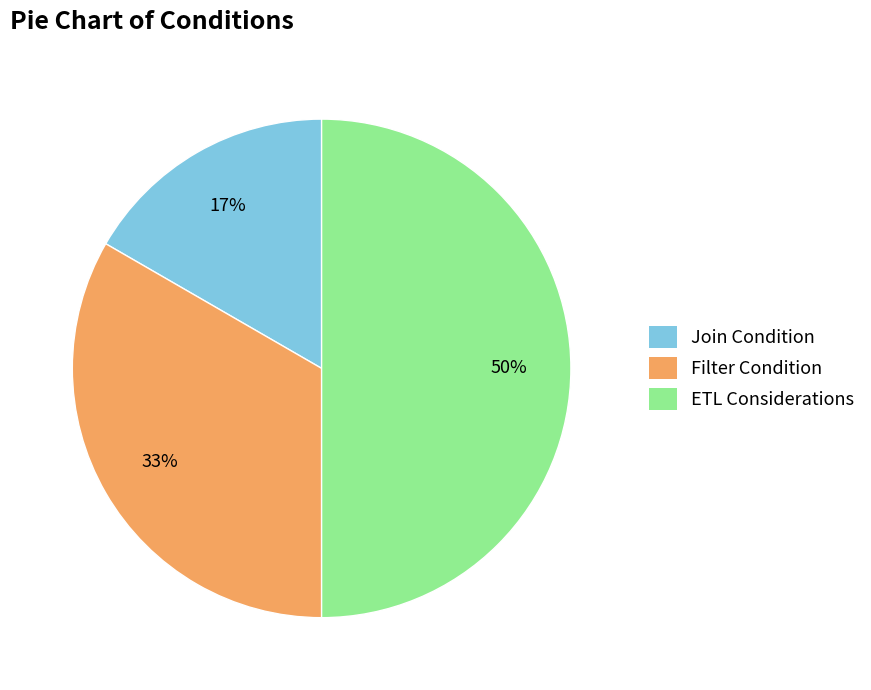

To the nearest percent, what portion does Join Condition represent?

17%